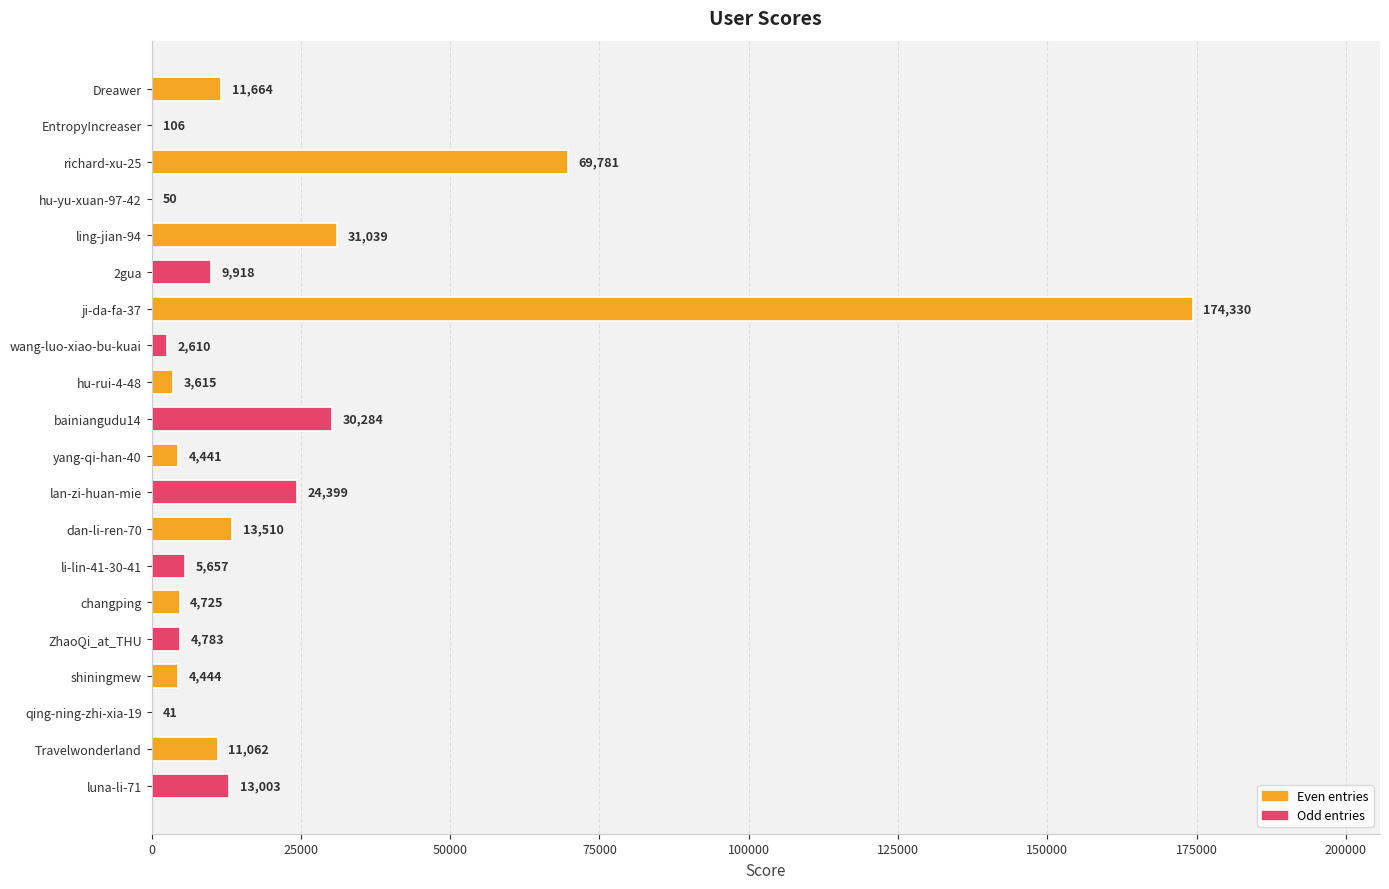

What is the sum of the values at Travelwonderland and richard-xu-25?

80843